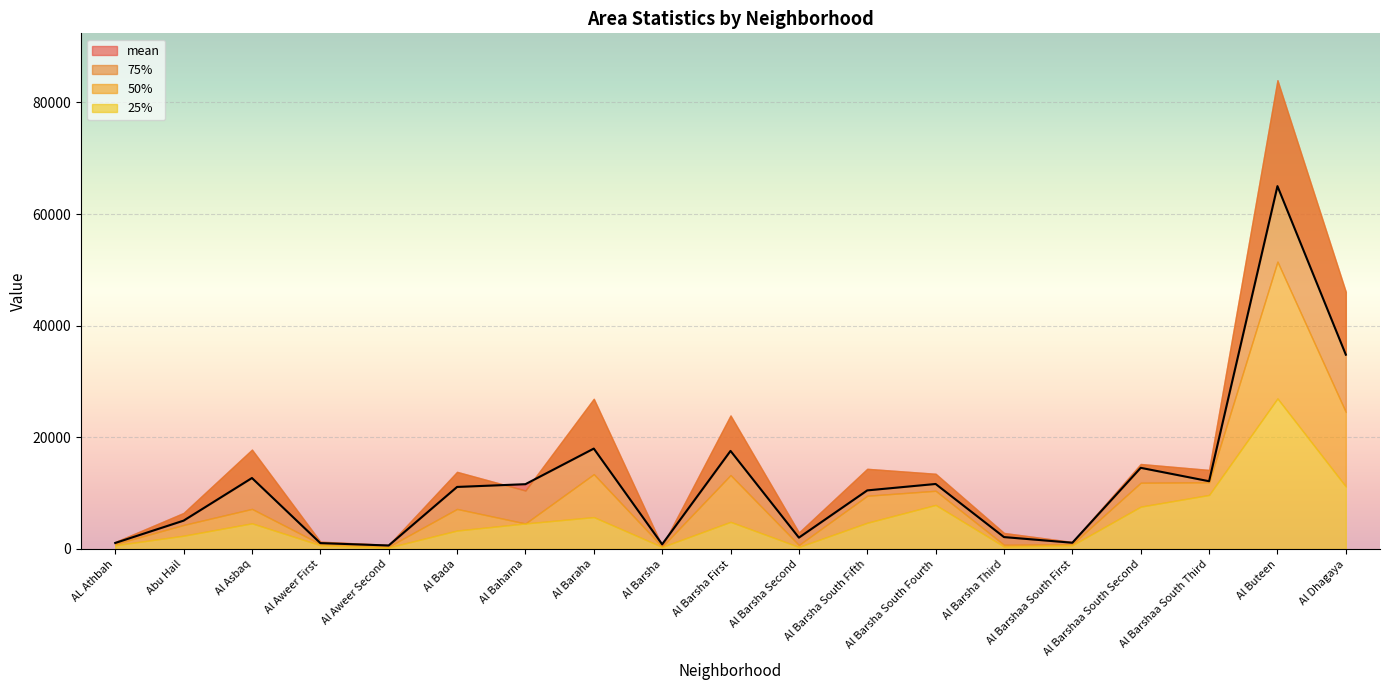

What is the difference between the maximum and minimum values in the 75% series?

83474.7